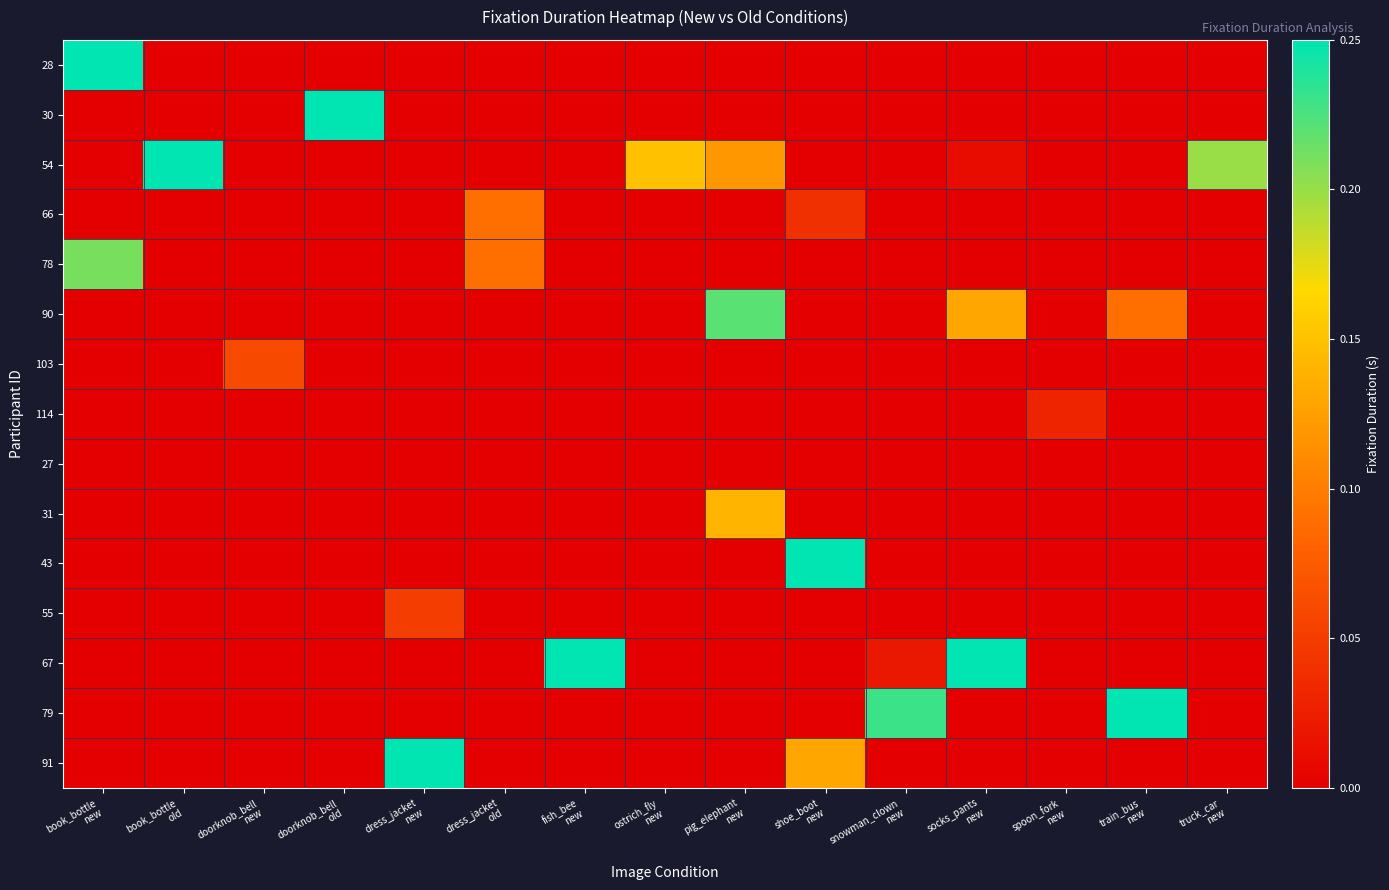

Reading right to left, list all the values displayed in this chart.

28: truck_car
new=0.0	train_bus
new=0.0	spoon_fork
new=0.0	socks_pants
new=0.0	snowman_clown
new=0.0	shoe_boot
new=0.0	pig_elephant
new=0.0	ostrich_fly
new=0.0	fish_bee
new=0.0	dress_jacket
old=0.0	dress_jacket
new=0.0	doorknob_bell
old=0.0	doorknob_bell
new=0.0	book_bottle
old=0.0	book_bottle
new=0.2
30: truck_car
new=0.0	train_bus
new=0.0	spoon_fork
new=0.0	socks_pants
new=0.0	snowman_clown
new=0.0	shoe_boot
new=0.0	pig_elephant
new=0.0	ostrich_fly
new=0.0	fish_bee
new=0.0	dress_jacket
old=0.0	dress_jacket
new=0.0	doorknob_bell
old=0.2	doorknob_bell
new=0.0	book_bottle
old=0.0	book_bottle
new=0.0
54: truck_car
new=0.2	train_bus
new=0.0	spoon_fork
new=0.0	socks_pants
new=0.0	snowman_clown
new=0.0	shoe_boot
new=0.0	pig_elephant
new=0.1	ostrich_fly
new=0.1	fish_bee
new=0.0	dress_jacket
old=0.0	dress_jacket
new=0.0	doorknob_bell
old=0.0	doorknob_bell
new=0.0	book_bottle
old=0.2	book_bottle
new=0.0
66: truck_car
new=0.0	train_bus
new=0.0	spoon_fork
new=0.0	socks_pants
new=0.0	snowman_clown
new=0.0	shoe_boot
new=0.0	pig_elephant
new=0.0	ostrich_fly
new=0.0	fish_bee
new=0.0	dress_jacket
old=0.1	dress_jacket
new=0.0	doorknob_bell
old=0.0	doorknob_bell
new=0.0	book_bottle
old=0.0	book_bottle
new=0.0
78: truck_car
new=0.0	train_bus
new=0.0	spoon_fork
new=0.0	socks_pants
new=0.0	snowman_clown
new=0.0	shoe_boot
new=0.0	pig_elephant
new=0.0	ostrich_fly
new=0.0	fish_bee
new=0.0	dress_jacket
old=0.1	dress_jacket
new=0.0	doorknob_bell
old=0.0	doorknob_bell
new=0.0	book_bottle
old=0.0	book_bottle
new=0.2
90: truck_car
new=0.0	train_bus
new=0.1	spoon_fork
new=0.0	socks_pants
new=0.1	snowman_clown
new=0.0	shoe_boot
new=0.0	pig_elephant
new=0.2	ostrich_fly
new=0.0	fish_bee
new=0.0	dress_jacket
old=0.0	dress_jacket
new=0.0	doorknob_bell
old=0.0	doorknob_bell
new=0.0	book_bottle
old=0.0	book_bottle
new=0.0
103: truck_car
new=0.0	train_bus
new=0.0	spoon_fork
new=0.0	socks_pants
new=0.0	snowman_clown
new=0.0	shoe_boot
new=0.0	pig_elephant
new=0.0	ostrich_fly
new=0.0	fish_bee
new=0.0	dress_jacket
old=0.0	dress_jacket
new=0.0	doorknob_bell
old=0.0	doorknob_bell
new=0.1	book_bottle
old=0.0	book_bottle
new=0.0
114: truck_car
new=0.0	train_bus
new=0.0	spoon_fork
new=0.0	socks_pants
new=0.0	snowman_clown
new=0.0	shoe_boot
new=0.0	pig_elephant
new=0.0	ostrich_fly
new=0.0	fish_bee
new=0.0	dress_jacket
old=0.0	dress_jacket
new=0.0	doorknob_bell
old=0.0	doorknob_bell
new=0.0	book_bottle
old=0.0	book_bottle
new=0.0
27: truck_car
new=0.0	train_bus
new=0.0	spoon_fork
new=0.0	socks_pants
new=0.0	snowman_clown
new=0.0	shoe_boot
new=0.0	pig_elephant
new=0.0	ostrich_fly
new=0.0	fish_bee
new=0.0	dress_jacket
old=0.0	dress_jacket
new=0.0	doorknob_bell
old=0.0	doorknob_bell
new=0.0	book_bottle
old=0.0	book_bottle
new=0.0
31: truck_car
new=0.0	train_bus
new=0.0	spoon_fork
new=0.0	socks_pants
new=0.0	snowman_clown
new=0.0	shoe_boot
new=0.0	pig_elephant
new=0.1	ostrich_fly
new=0.0	fish_bee
new=0.0	dress_jacket
old=0.0	dress_jacket
new=0.0	doorknob_bell
old=0.0	doorknob_bell
new=0.0	book_bottle
old=0.0	book_bottle
new=0.0
43: truck_car
new=0.0	train_bus
new=0.0	spoon_fork
new=0.0	socks_pants
new=0.0	snowman_clown
new=0.0	shoe_boot
new=0.2	pig_elephant
new=0.0	ostrich_fly
new=0.0	fish_bee
new=0.0	dress_jacket
old=0.0	dress_jacket
new=0.0	doorknob_bell
old=0.0	doorknob_bell
new=0.0	book_bottle
old=0.0	book_bottle
new=0.0
55: truck_car
new=0.0	train_bus
new=0.0	spoon_fork
new=0.0	socks_pants
new=0.0	snowman_clown
new=0.0	shoe_boot
new=0.0	pig_elephant
new=0.0	ostrich_fly
new=0.0	fish_bee
new=0.0	dress_jacket
old=0.0	dress_jacket
new=0.1	doorknob_bell
old=0.0	doorknob_bell
new=0.0	book_bottle
old=0.0	book_bottle
new=0.0
67: truck_car
new=0.0	train_bus
new=0.0	spoon_fork
new=0.0	socks_pants
new=0.2	snowman_clown
new=0.0	shoe_boot
new=0.0	pig_elephant
new=0.0	ostrich_fly
new=0.0	fish_bee
new=0.2	dress_jacket
old=0.0	dress_jacket
new=0.0	doorknob_bell
old=0.0	doorknob_bell
new=0.0	book_bottle
old=0.0	book_bottle
new=0.0
79: truck_car
new=0.0	train_bus
new=0.2	spoon_fork
new=0.0	socks_pants
new=0.0	snowman_clown
new=0.2	shoe_boot
new=0.0	pig_elephant
new=0.0	ostrich_fly
new=0.0	fish_bee
new=0.0	dress_jacket
old=0.0	dress_jacket
new=0.0	doorknob_bell
old=0.0	doorknob_bell
new=0.0	book_bottle
old=0.0	book_bottle
new=0.0
91: truck_car
new=0.0	train_bus
new=0.0	spoon_fork
new=0.0	socks_pants
new=0.0	snowman_clown
new=0.0	shoe_boot
new=0.1	pig_elephant
new=0.0	ostrich_fly
new=0.0	fish_bee
new=0.0	dress_jacket
old=0.0	dress_jacket
new=0.2	doorknob_bell
old=0.0	doorknob_bell
new=0.0	book_bottle
old=0.0	book_bottle
new=0.0